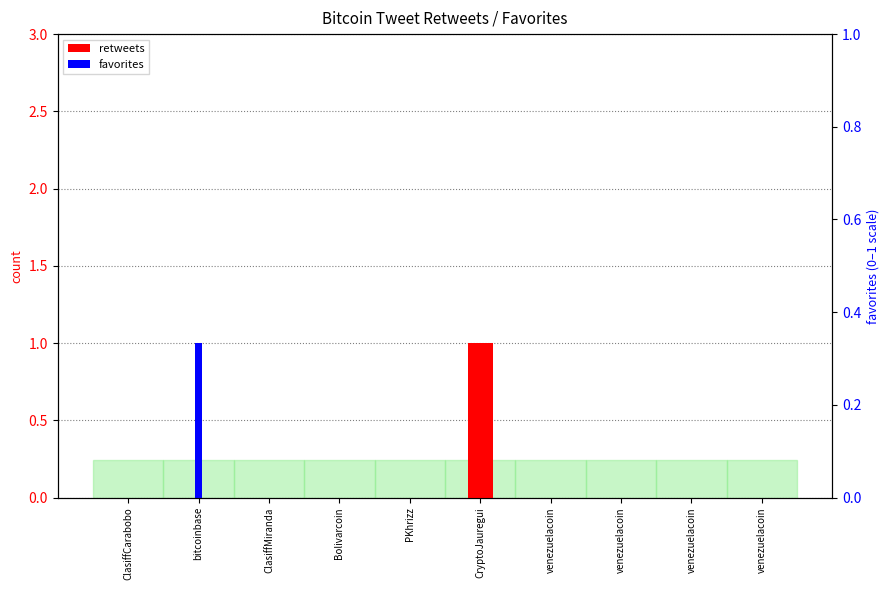

Reading left to right, extract all data points from this chart.

retweets: 0	0	0	0	0	1	0	0	0	0
favorites: 0	1	0	0	0	0	0	0	0	0